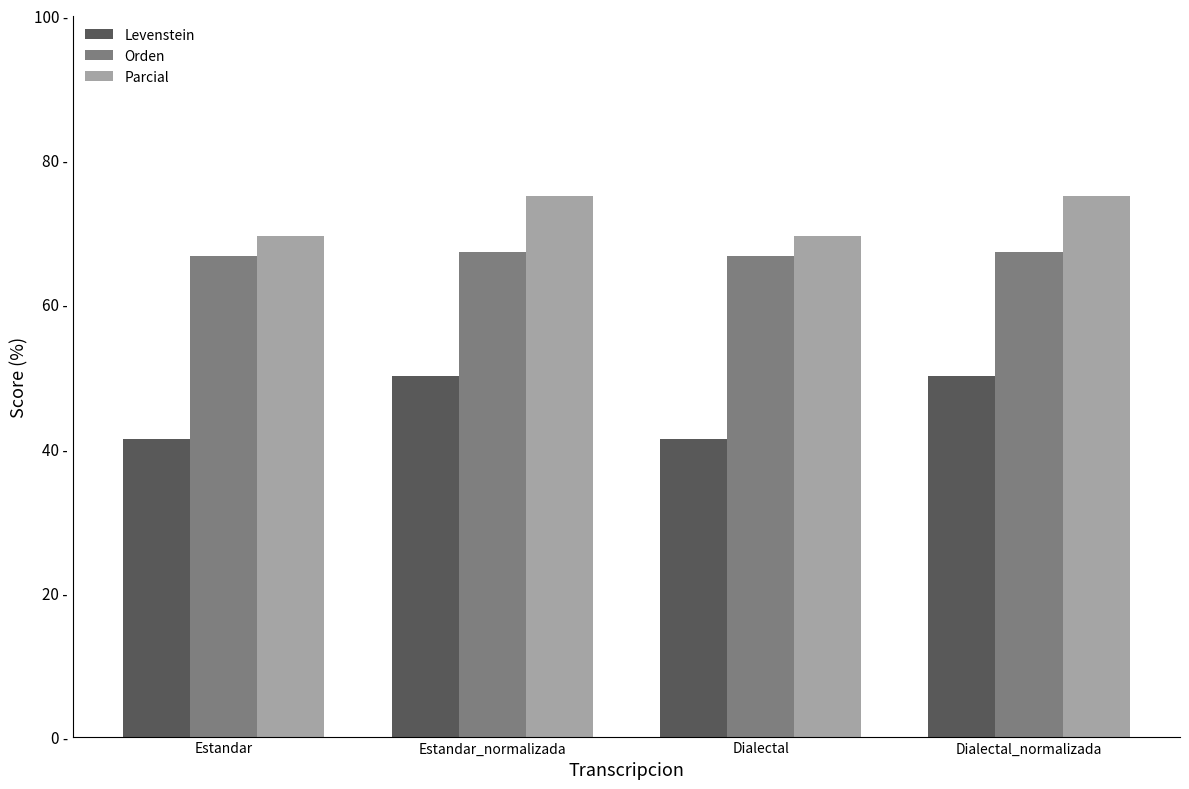

Where is Levenstein nearest to the value 45?

Estandar